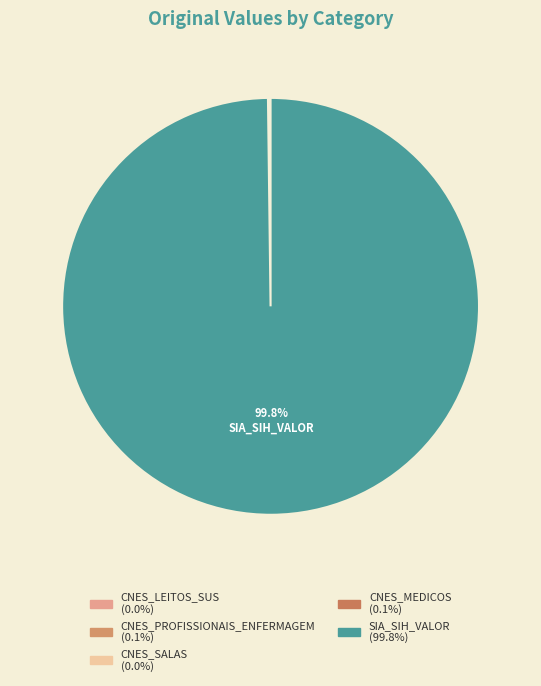

Which slice is the largest?

SIA_SIH_VALOR